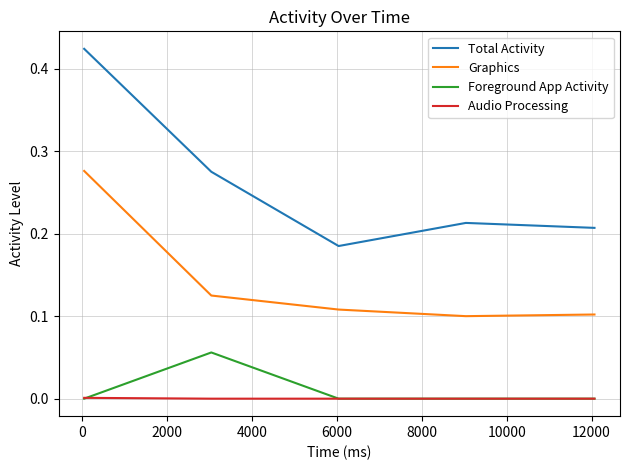

List the series in order of their peak value, highest first.

Total Activity, Graphics, Foreground App Activity, Audio Processing